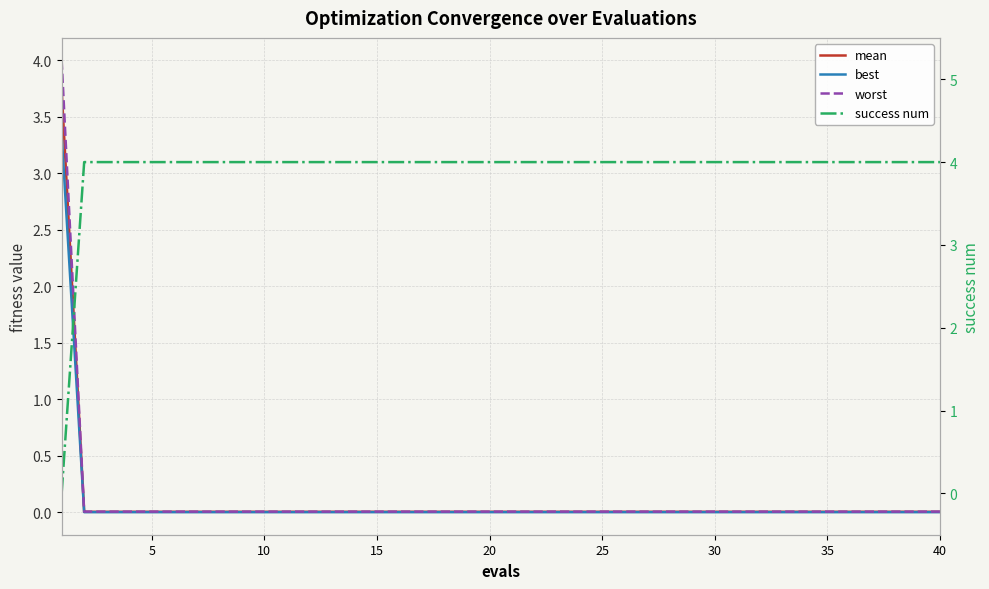

What is the average value of the mean series?

0.1